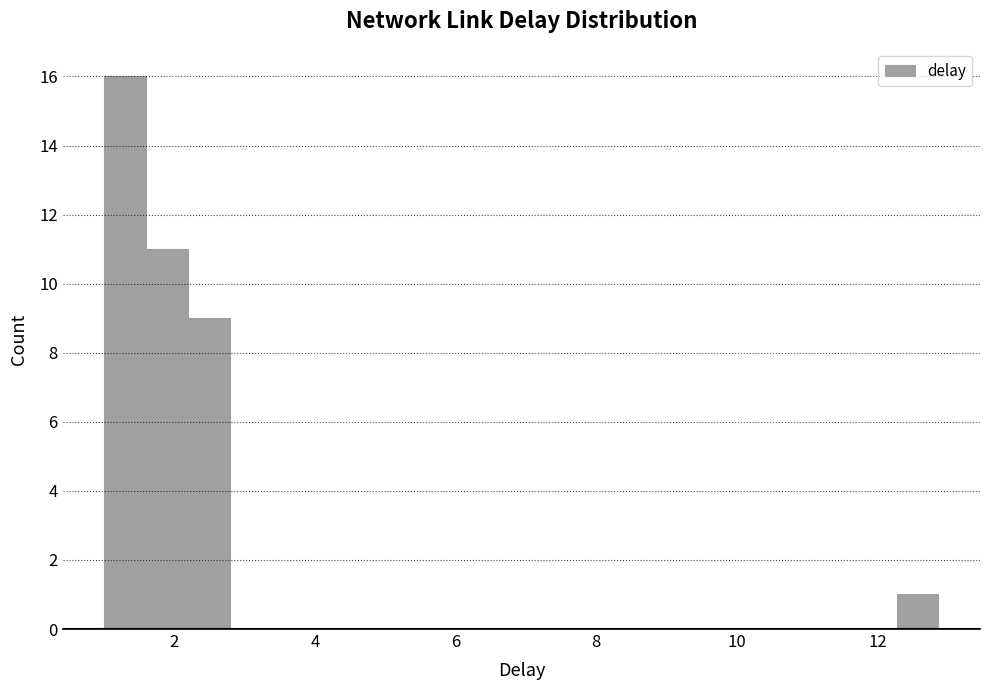

Around what value on the x-axis is the tallest bar? Give the approximate position of its centre, as read against the axis.

1.4